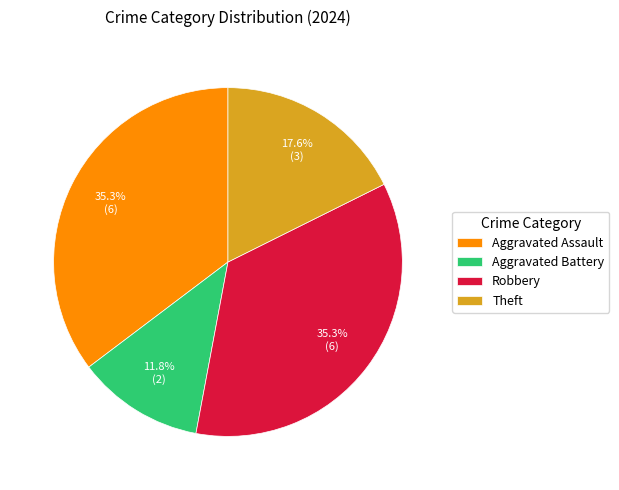

To the nearest percent, what is the difference between the Robbery and Aggravated Battery slice percentages?

24%